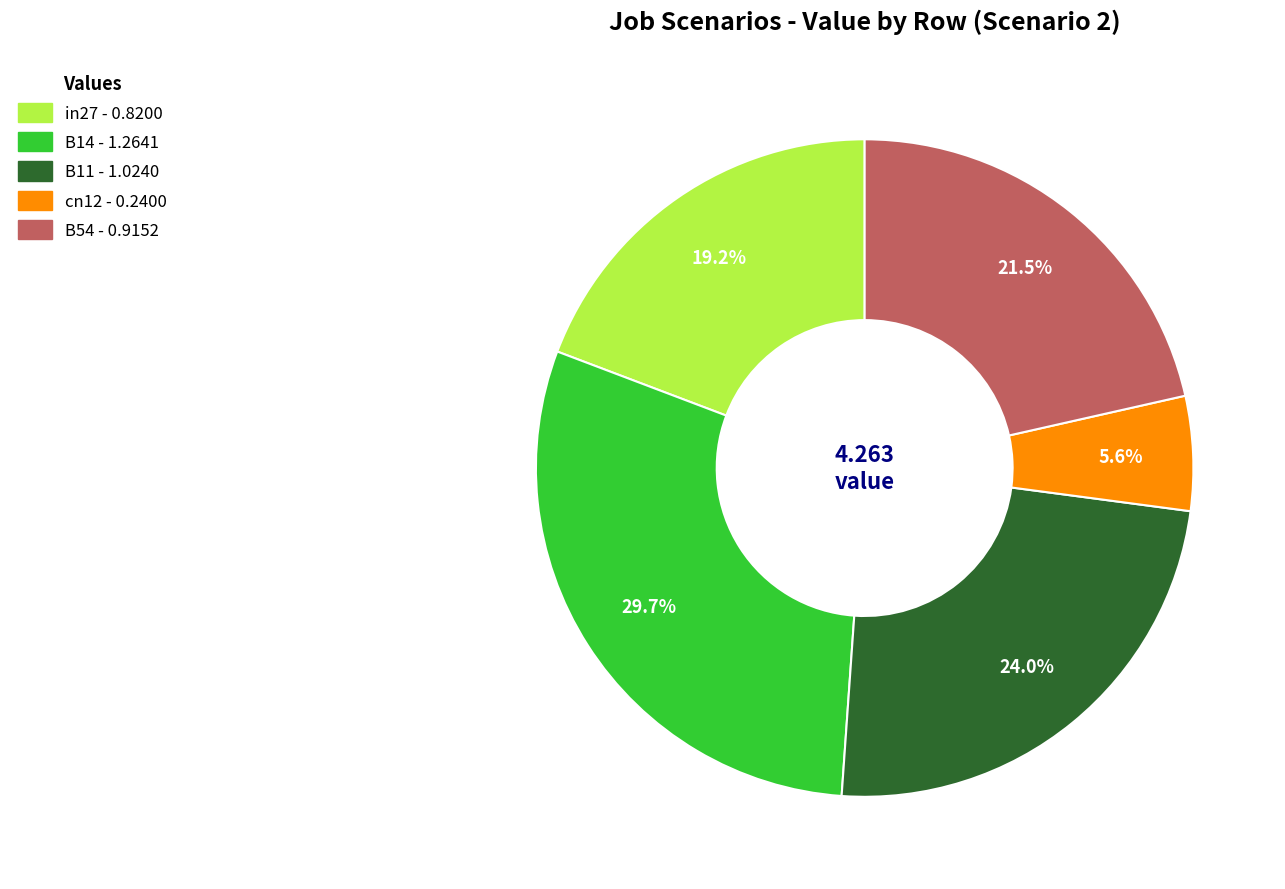

The B11 slice represents 38% of the pie. True or false?

False